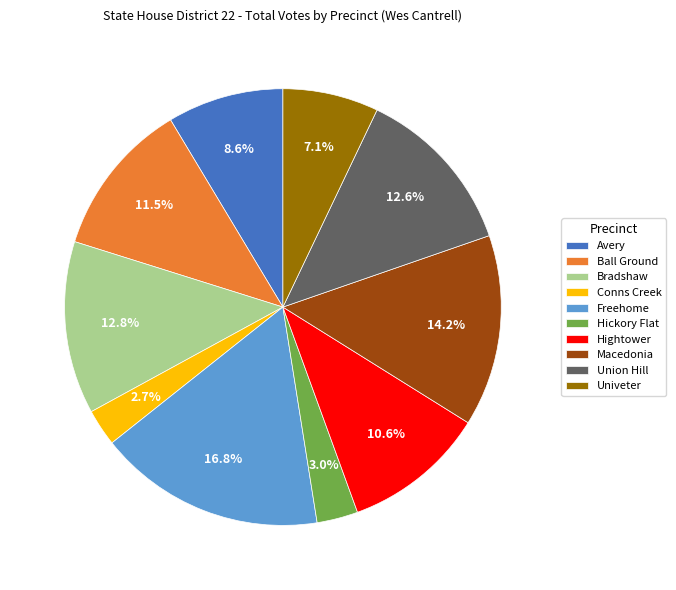

Which slice is the largest?

Freehome